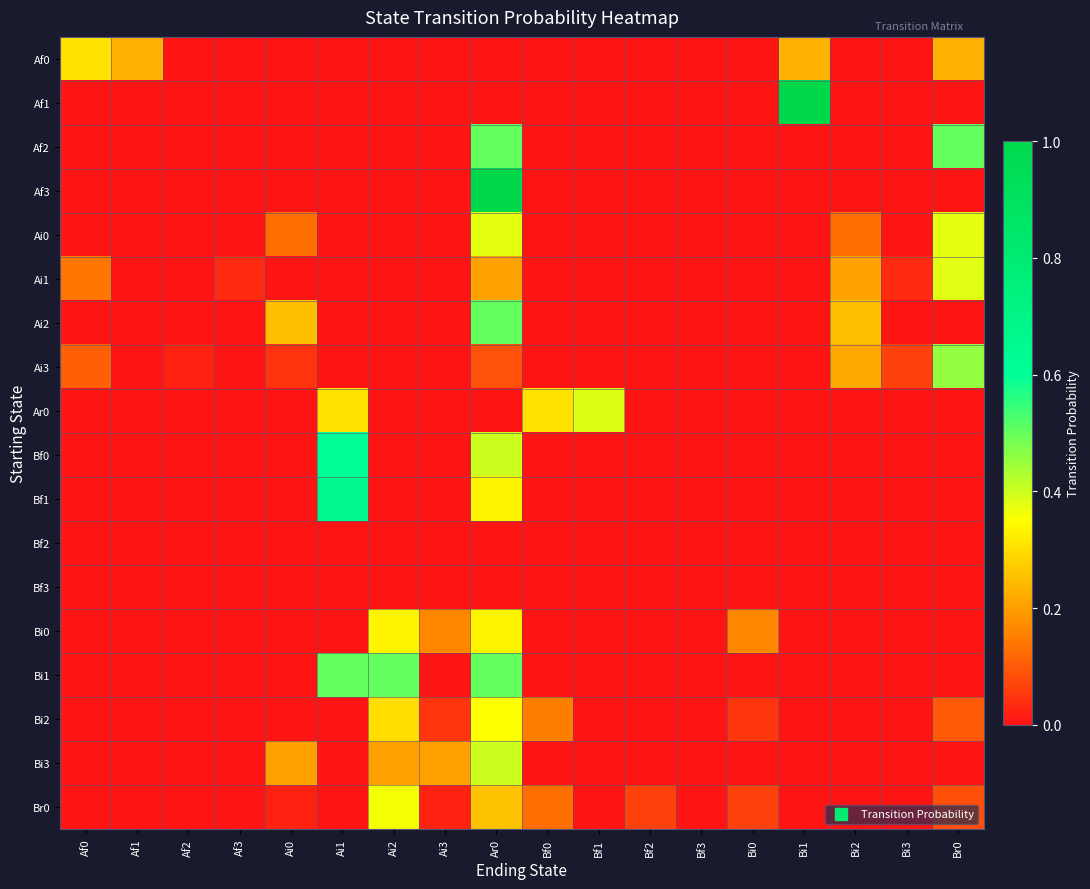

How many series are shown in this chart?

18